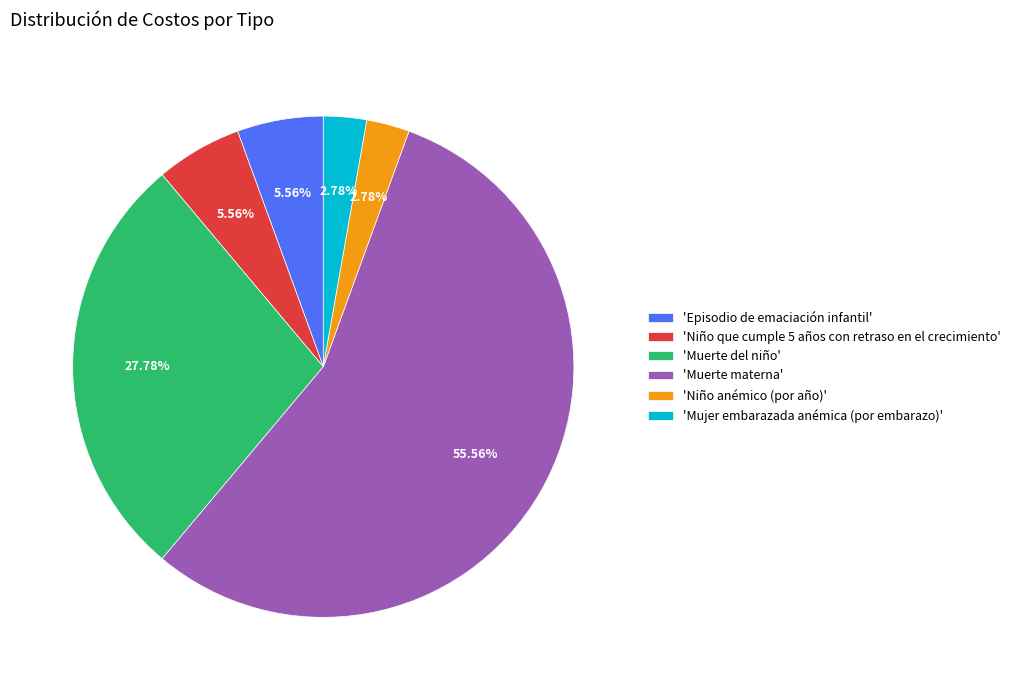

Do 'Episodio de emaciación infantil' and 'Niño anémico (por año)' together represent more than half of the pie?

No